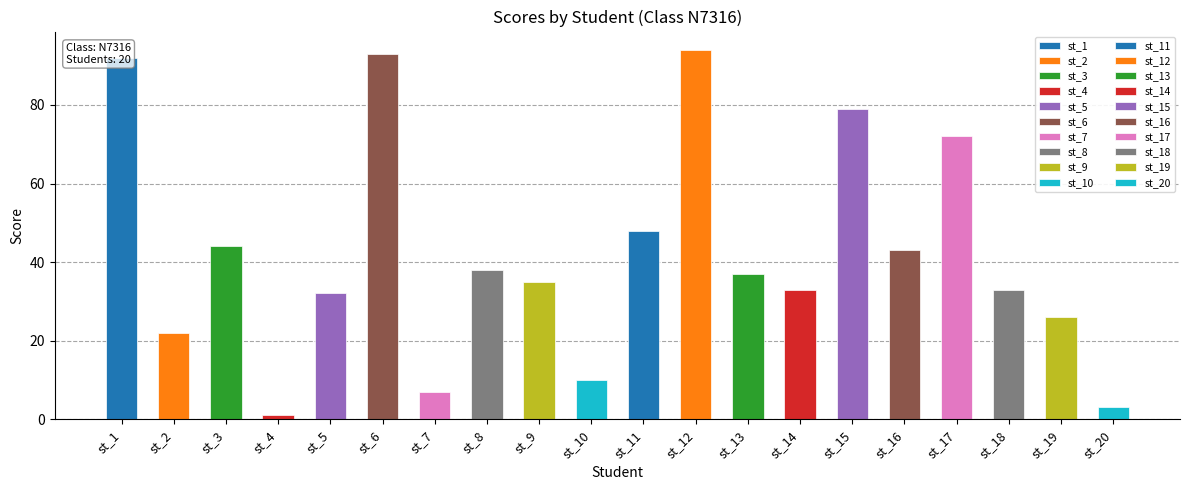

What is the difference between the maximum and minimum values?

93